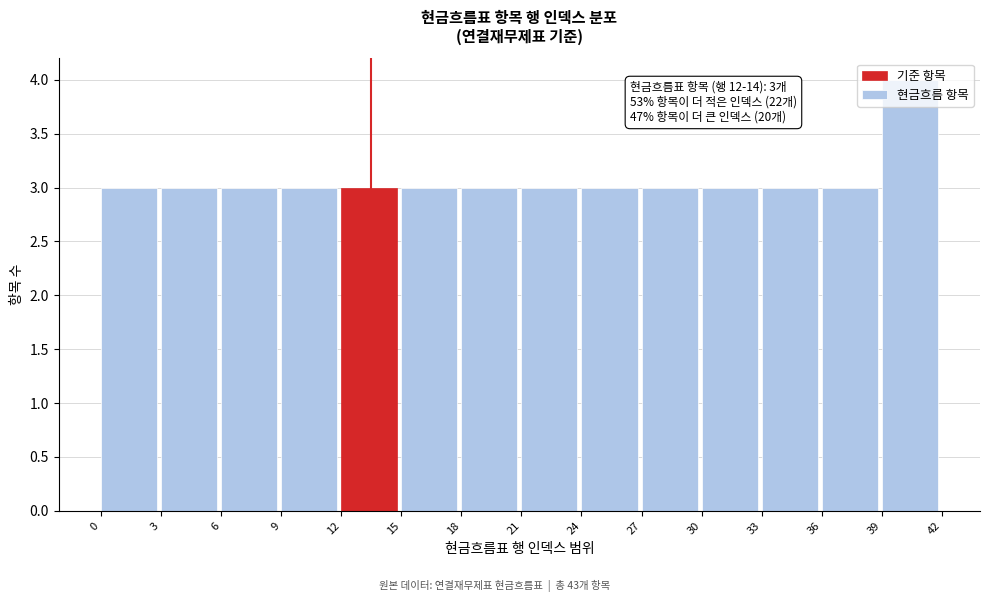

Which range on the x-axis has the tallest bar?

39 to 42